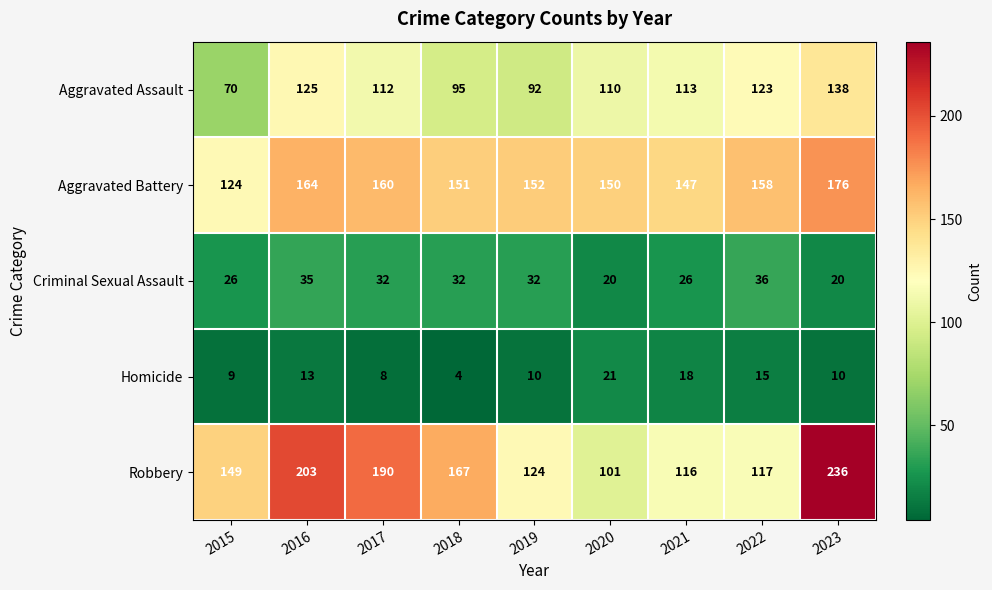

What is the highest value of the Homicide series?

21